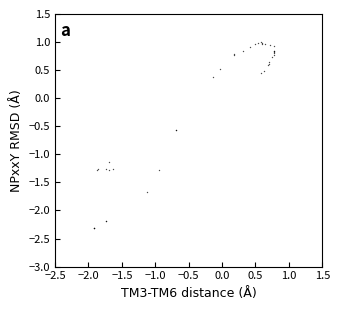

What Y value in the scatter plot is closest to 0?

0.4